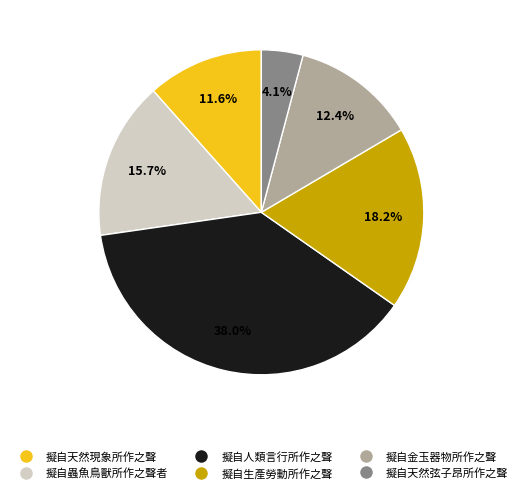

What percentage is the 擬自金玉器物所作之聲 slice, to the nearest percent?

12%